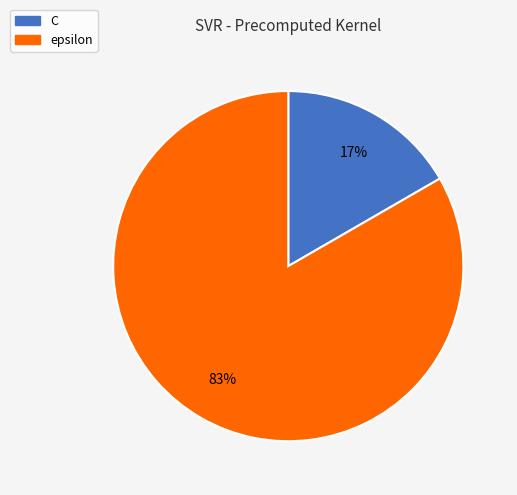

Is the sum of epsilon and C greater than half?

Yes